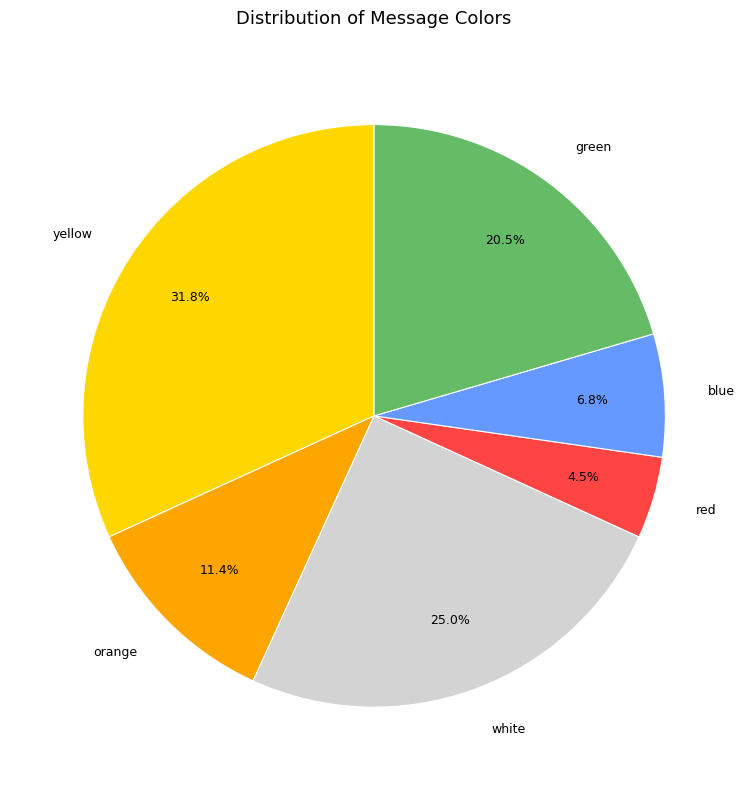

Is there any slice that represents more than half of the pie?

No